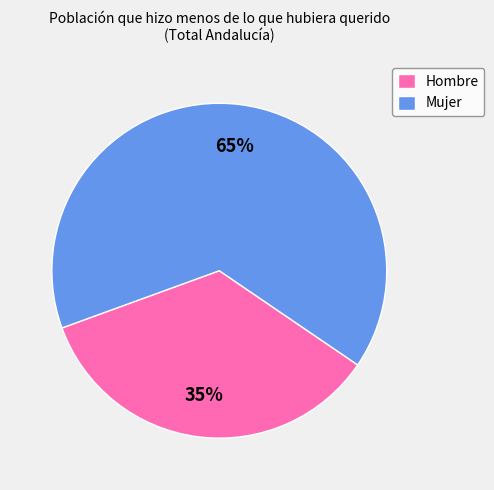

Between Hombre and Mujer, which is larger?

Mujer